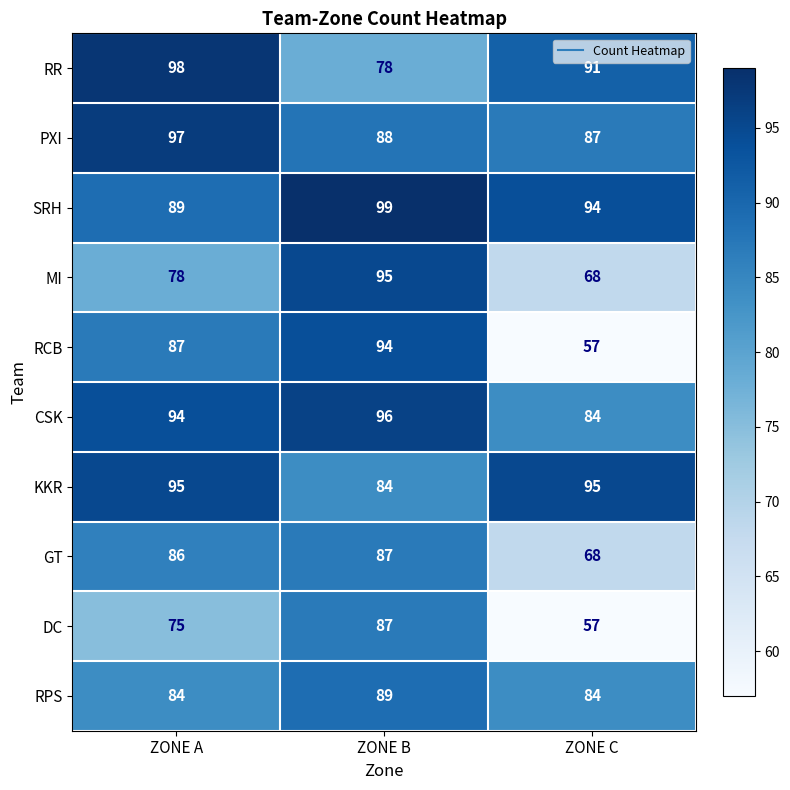

The value of PXI at ZONE B is 28. True or false?

False